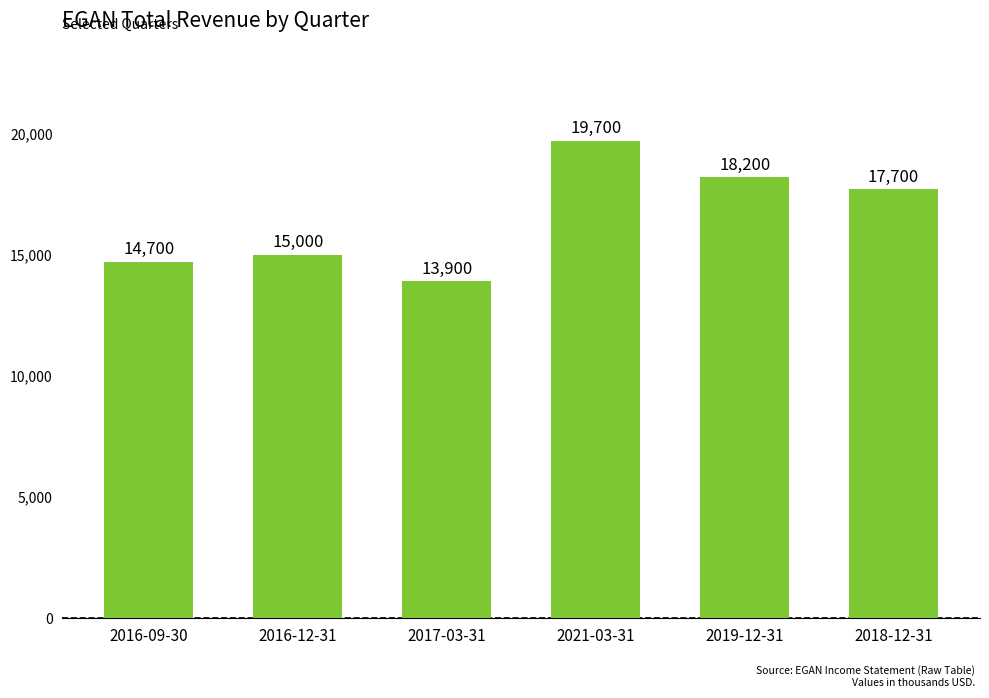

What is the ratio of the value at 2016-09-30 to the value at 2019-12-31?

0.8